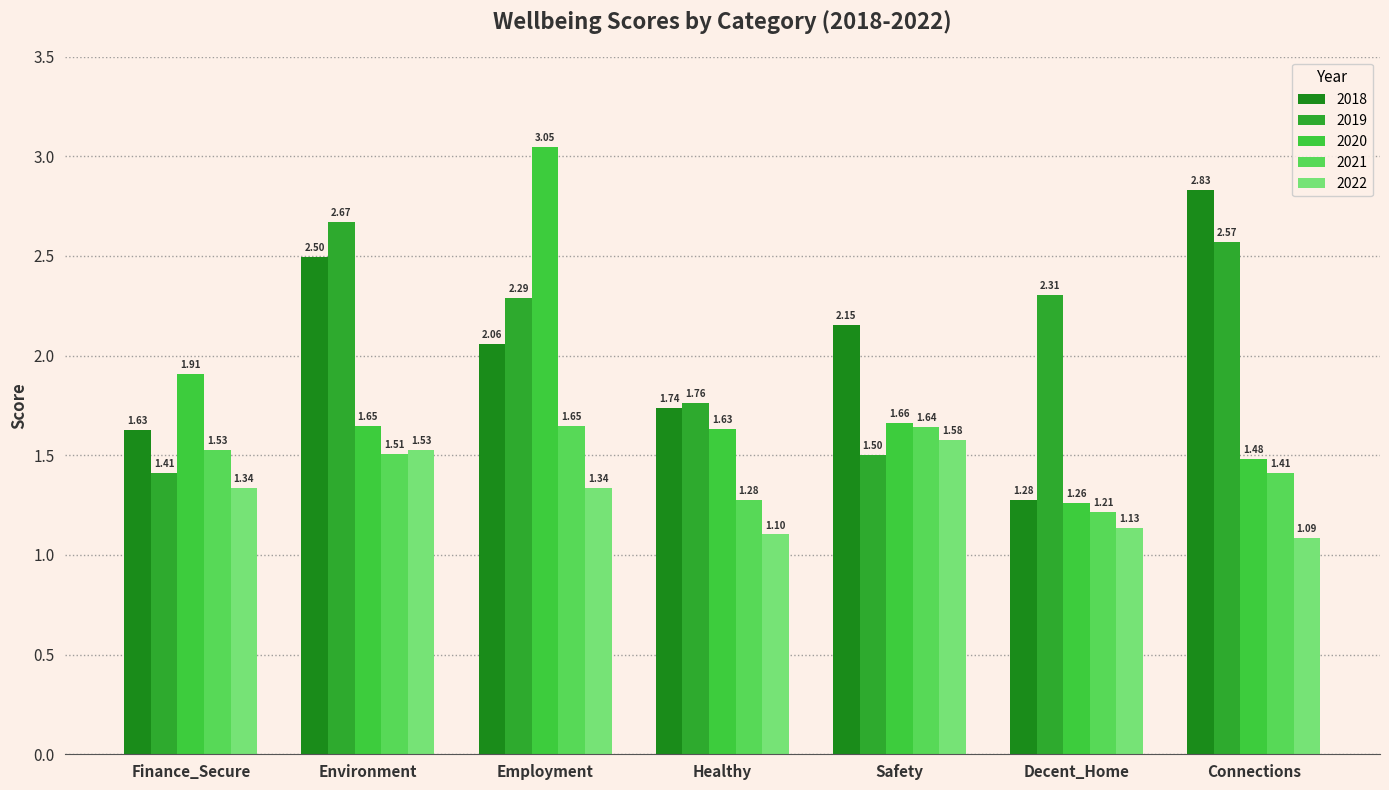

How many bars are there in each group?

5